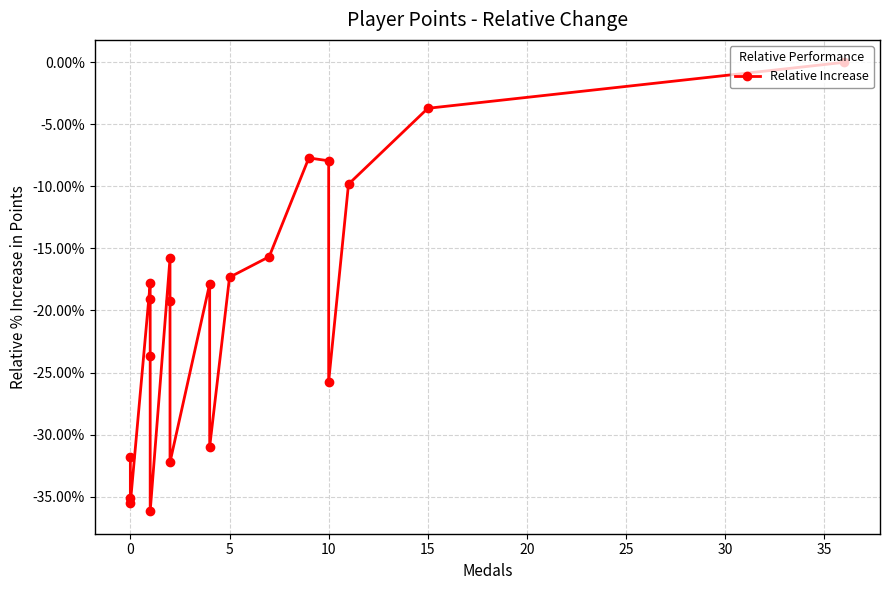

What is the value of the 13th point from the left?

-17.3